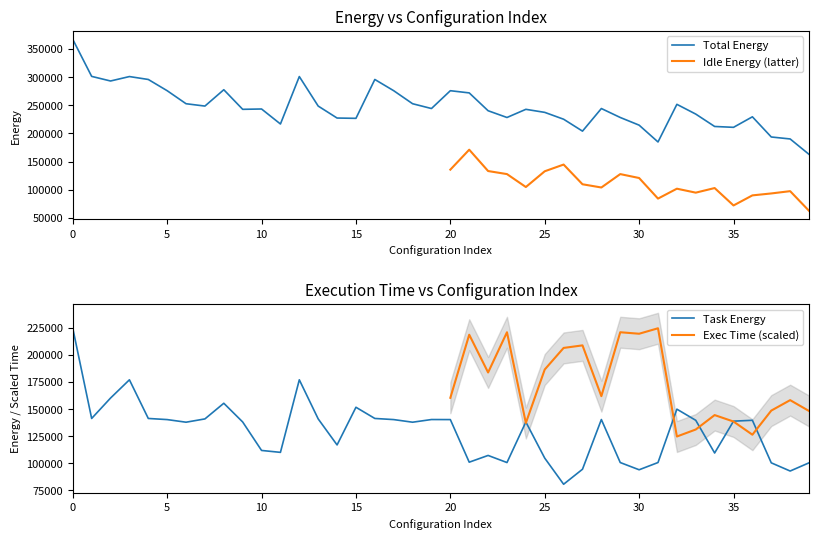

At how many categories does at least one series exceed 328627?

1